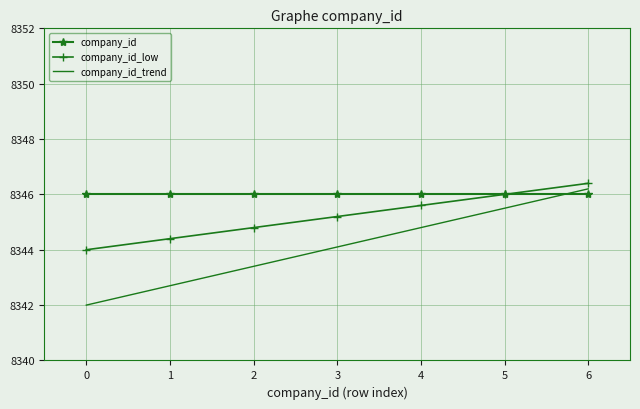

True or false: company_id_trend and company_id intersect in this chart.

True